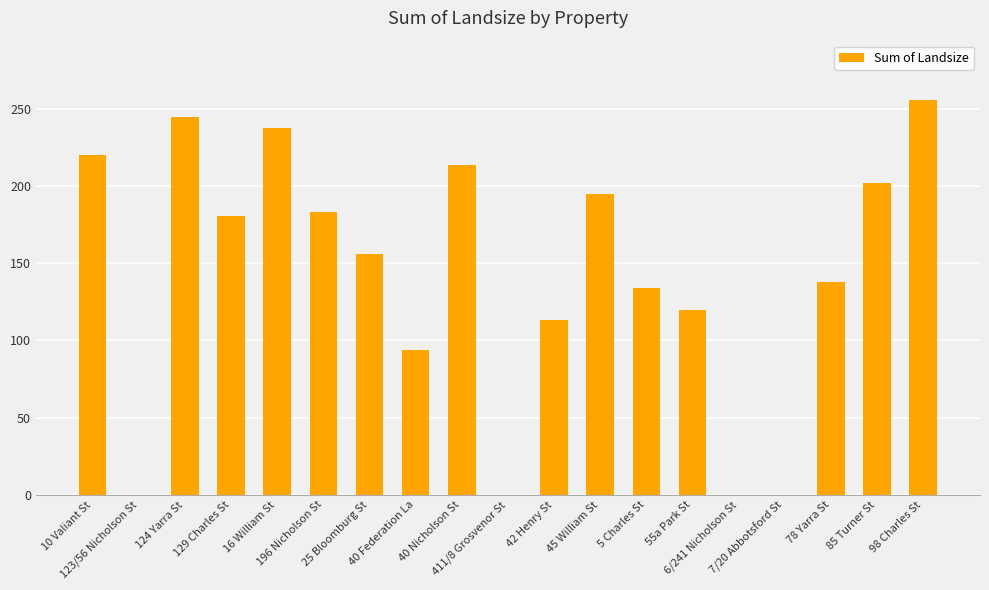

Count the number of data series in this chart.

1